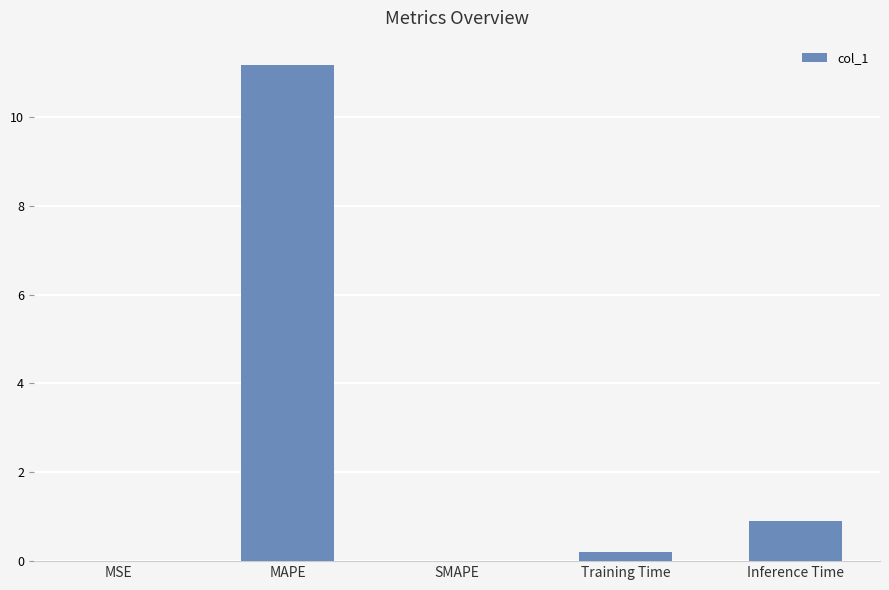

Where is the data nearest to the value 5?

Inference Time